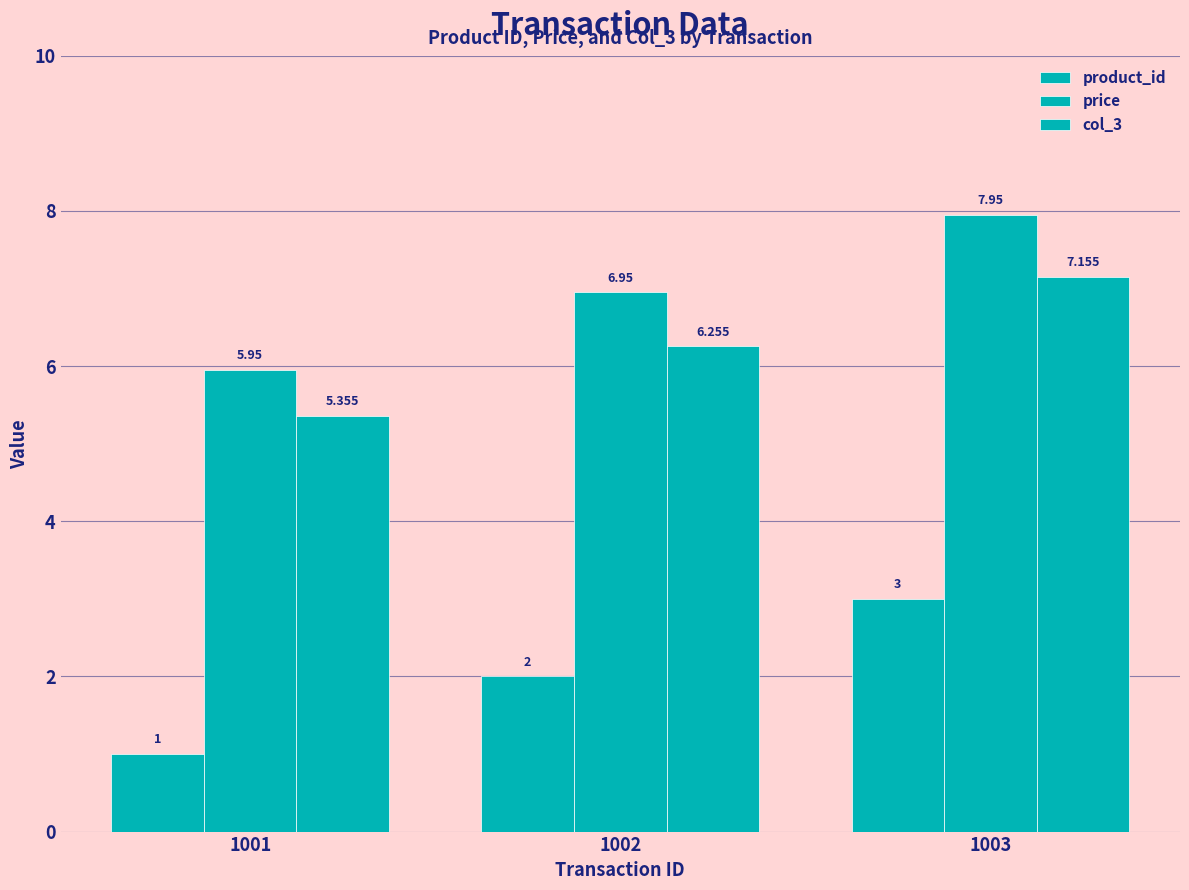

Count the number of data series in this chart.

3